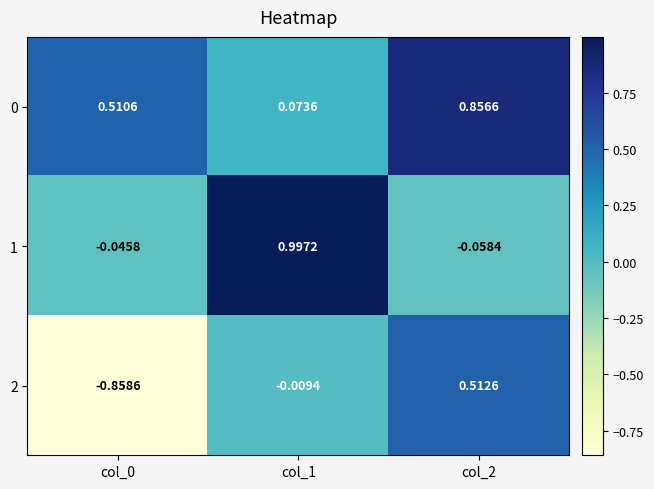

Is the value of 1 at col_0 greater than the value of 0 at col_0?

No